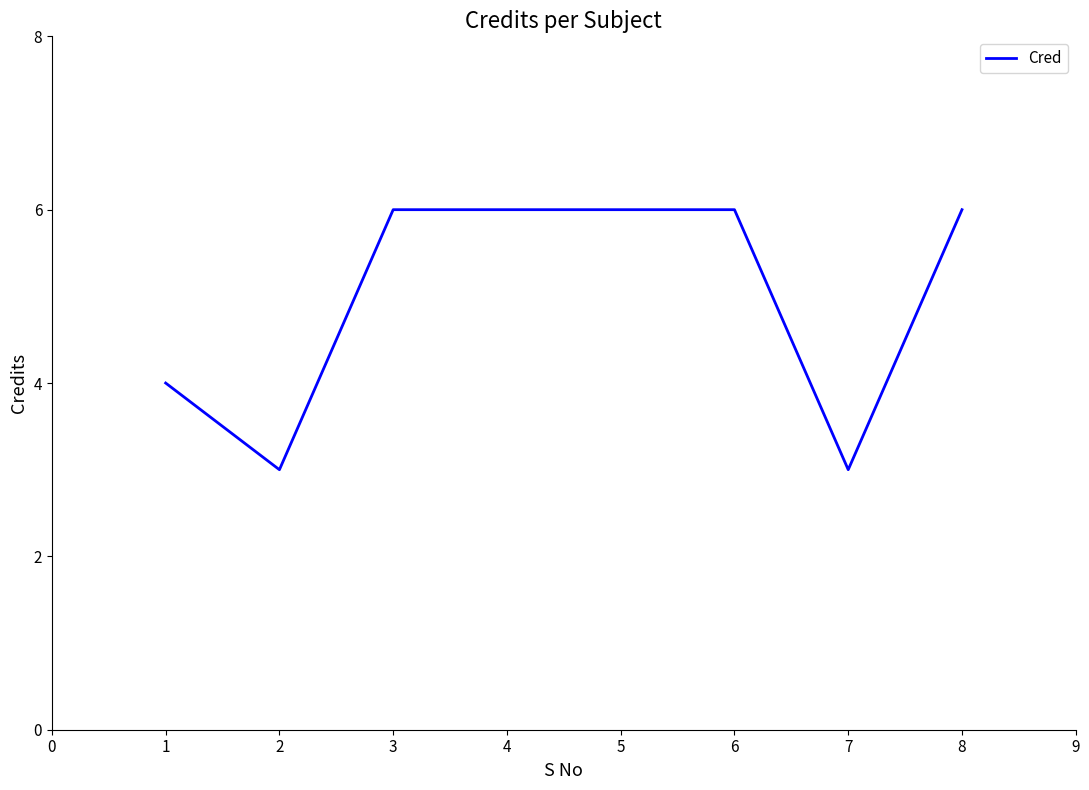

Does the chart display data point markers on the line(s)?

No